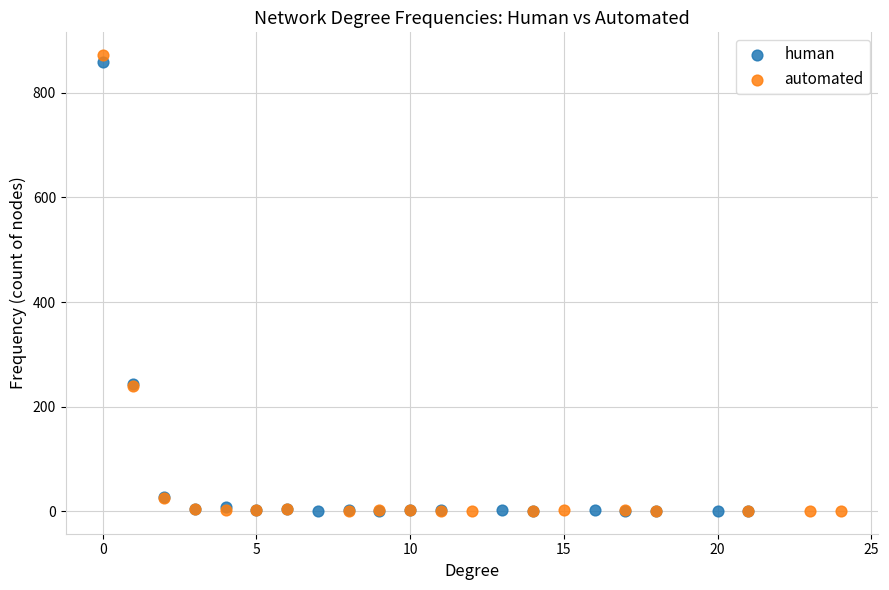

Which series contains the highest Y value?

automated